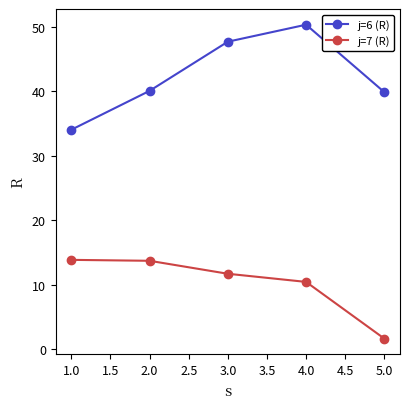

What is the spread (max minus min) of values at 3.0?

36.0